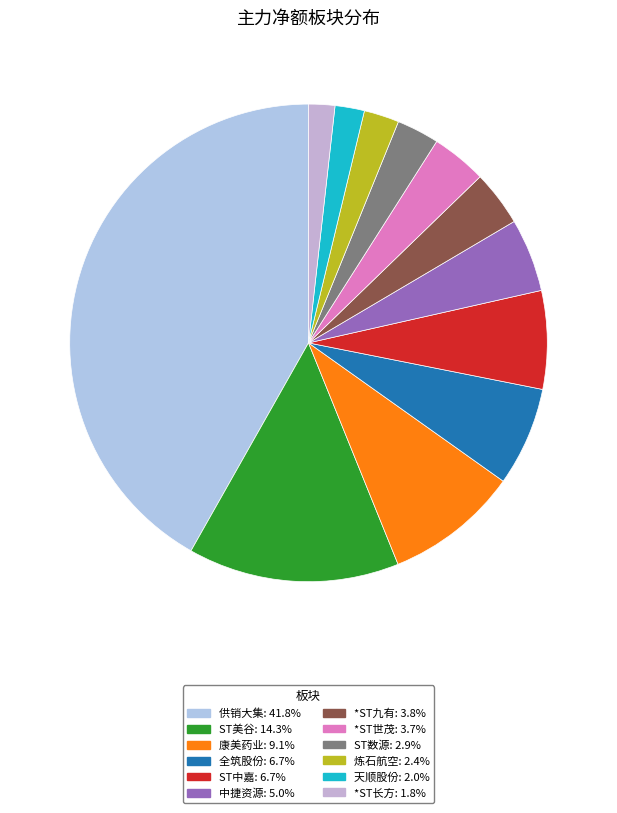

True or false: 炼石航空 accounts for 1% of the total.

False